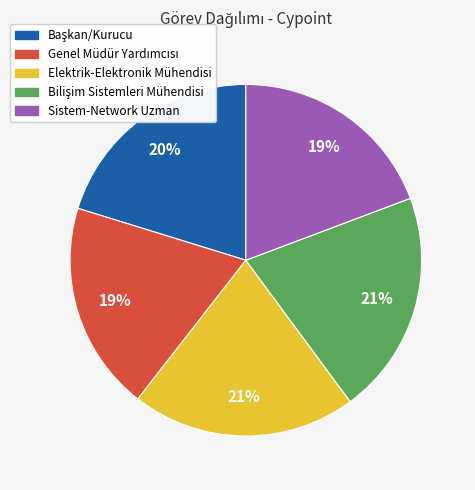

Is it true that Elektrik-Elektronik Mühendisi is 34% of the pie?

False